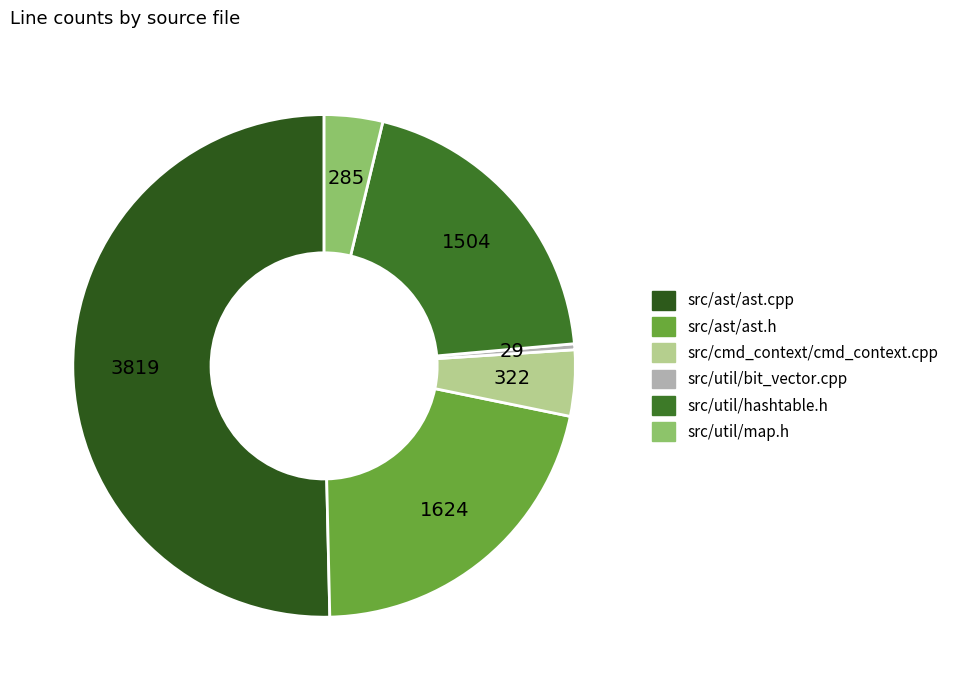

How many slices are in this pie chart?

6